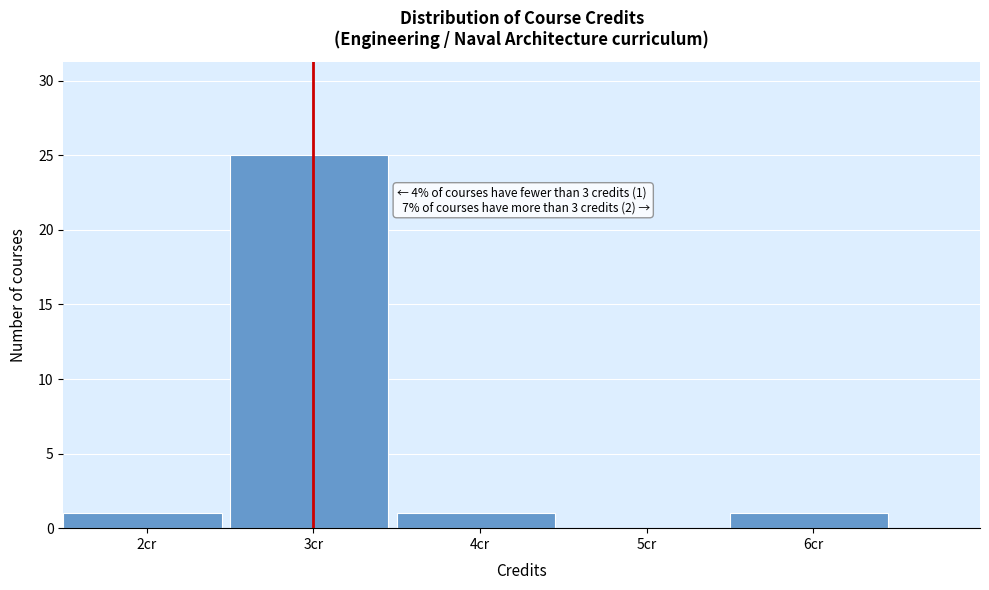

Over which range of the x-axis is the bar tallest?

2.5 to 3.5